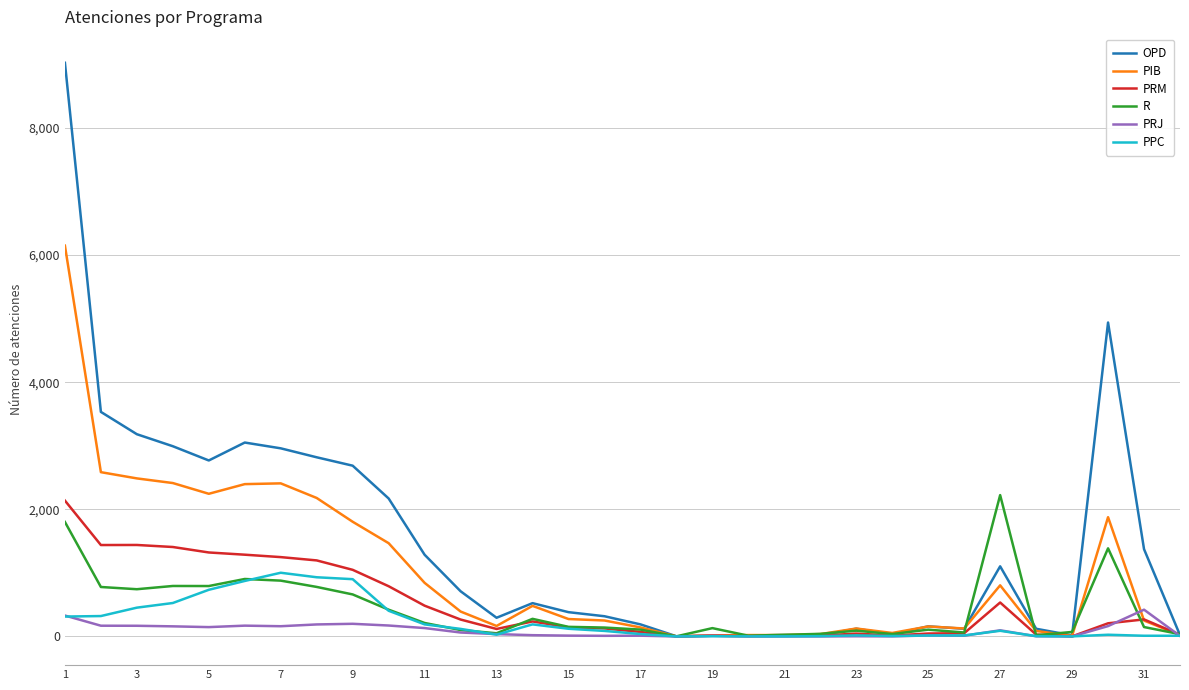

What is the greatest value displayed?

9023